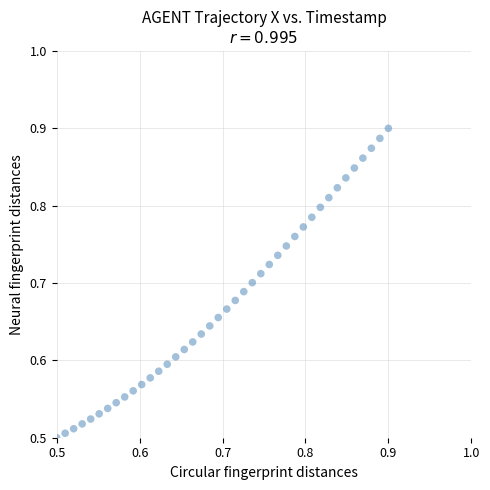

What is the range of X values (max minus min)?

0.4